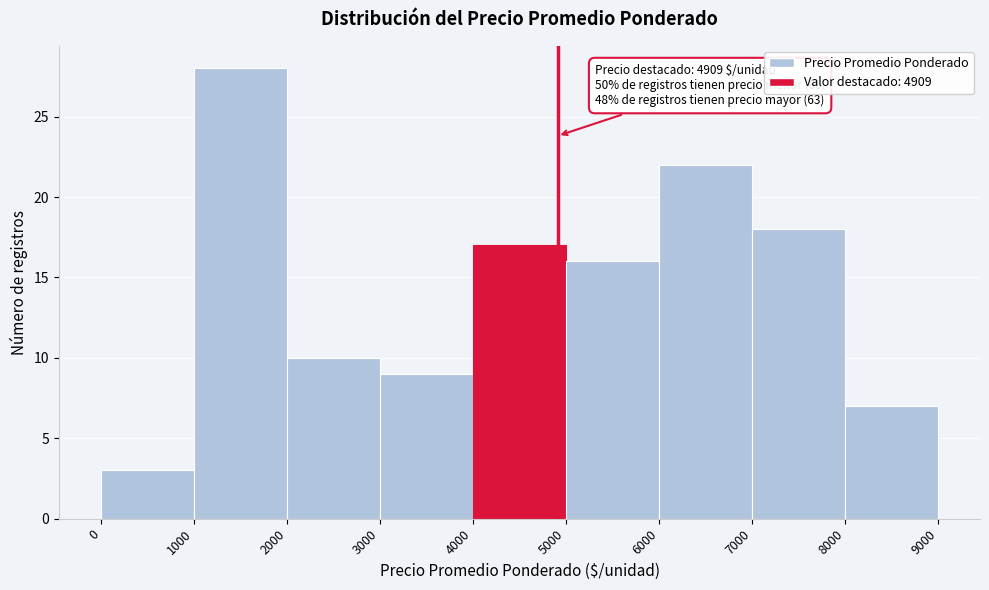

Over which range of the x-axis is the bar tallest?

1000 to 2000